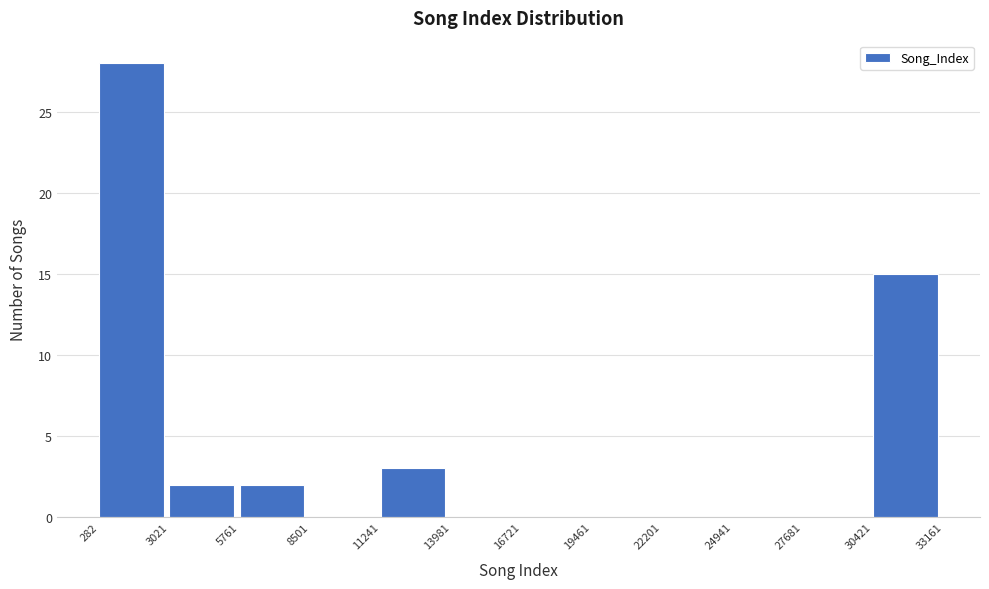

Which range on the x-axis has the tallest bar?

282 to 3021